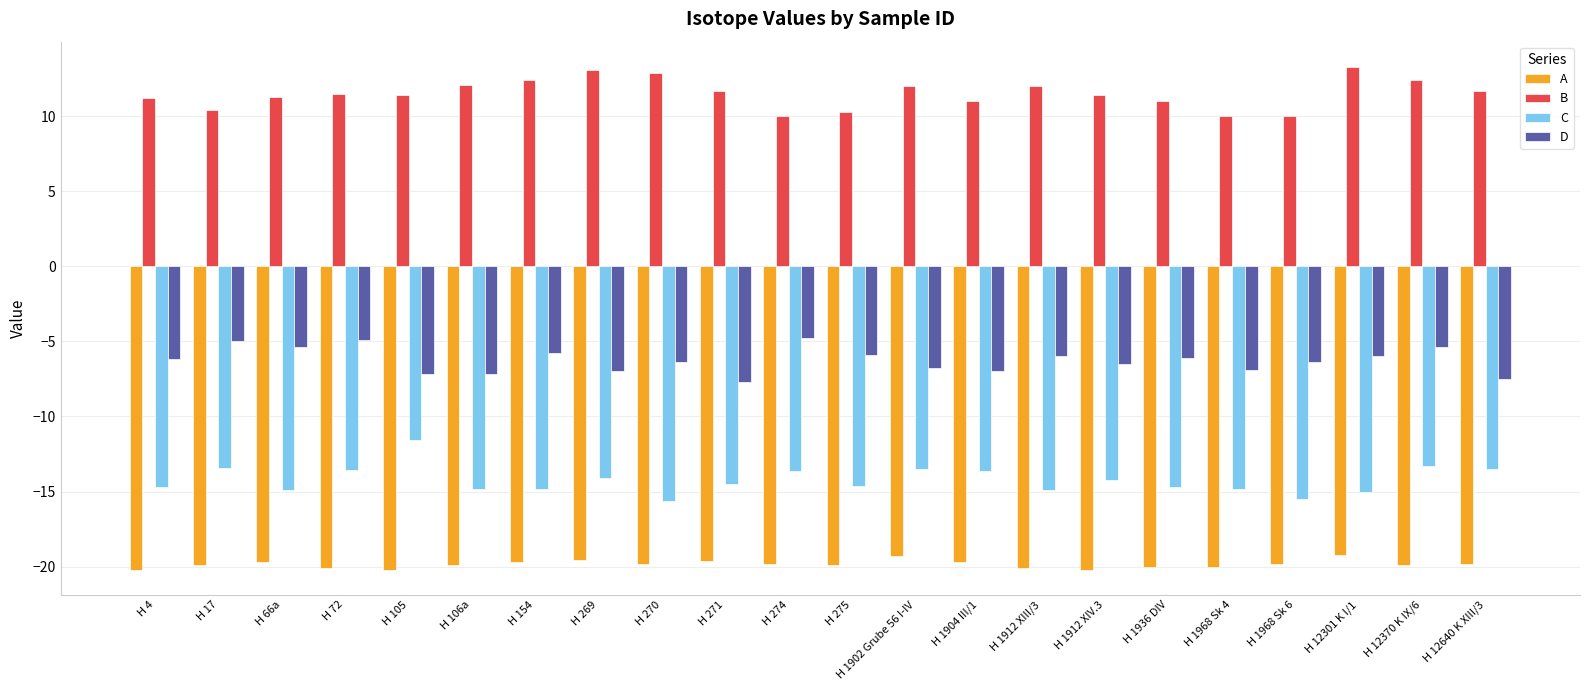

Read the C value at H 106a.

-14.8